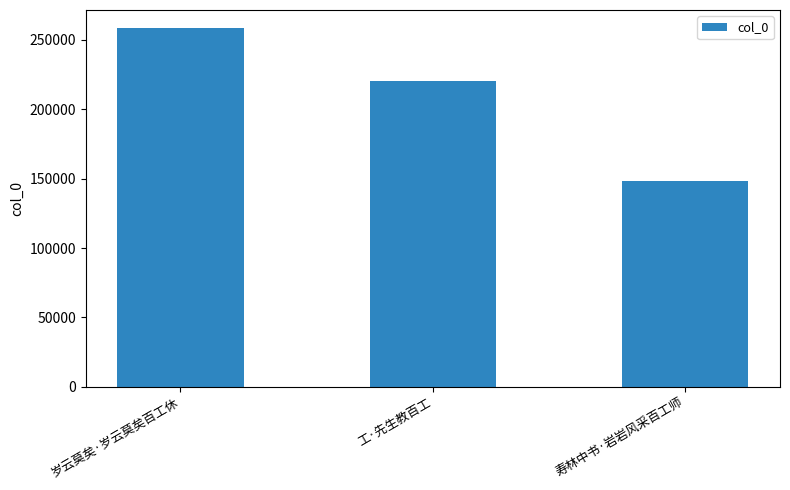

What is the sum of all values?

627658